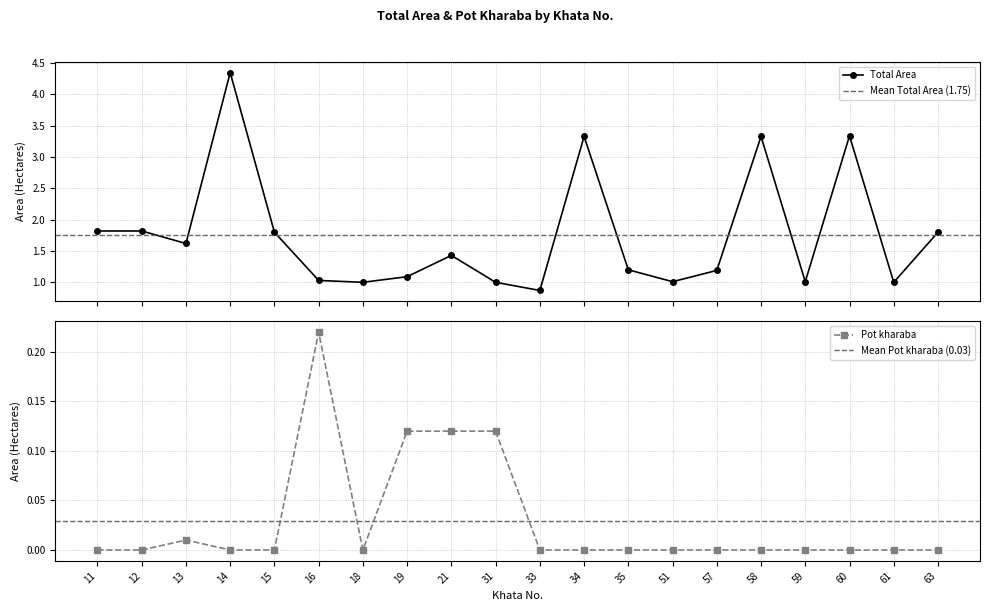

Where does the Total Area series first go above 1?

11